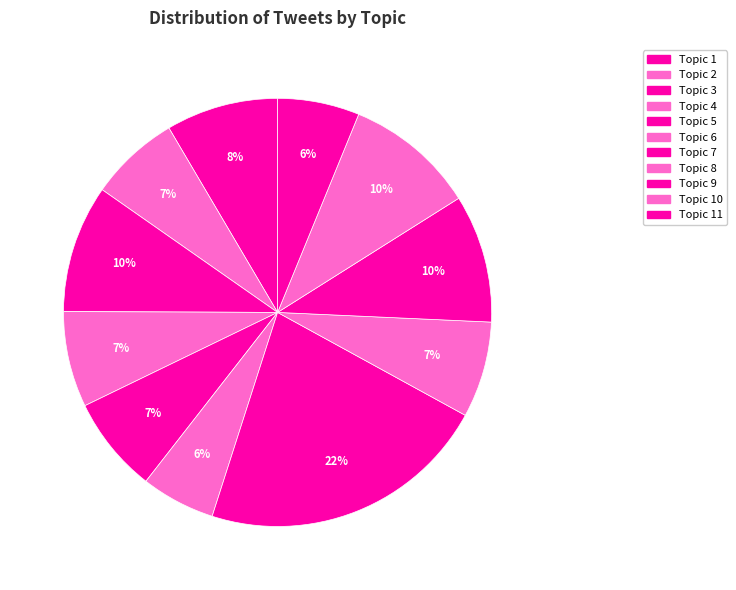

To the nearest percent, what percentage of the pie is Topic 3?

10%